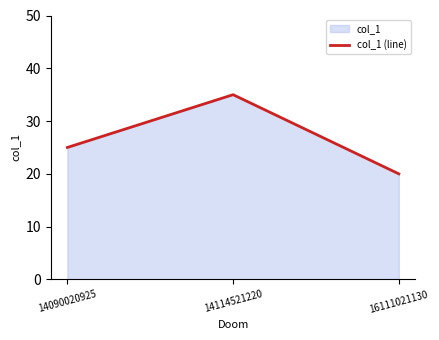

What is the change in value from 14114521220 to 16111021130?

-15